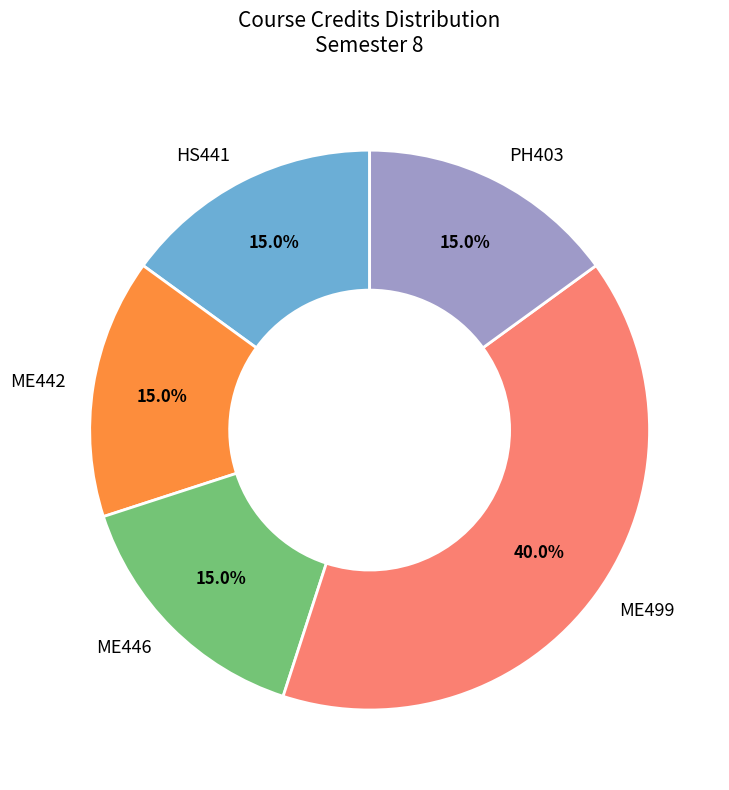

To the nearest percent, what is the average slice percentage?

20%